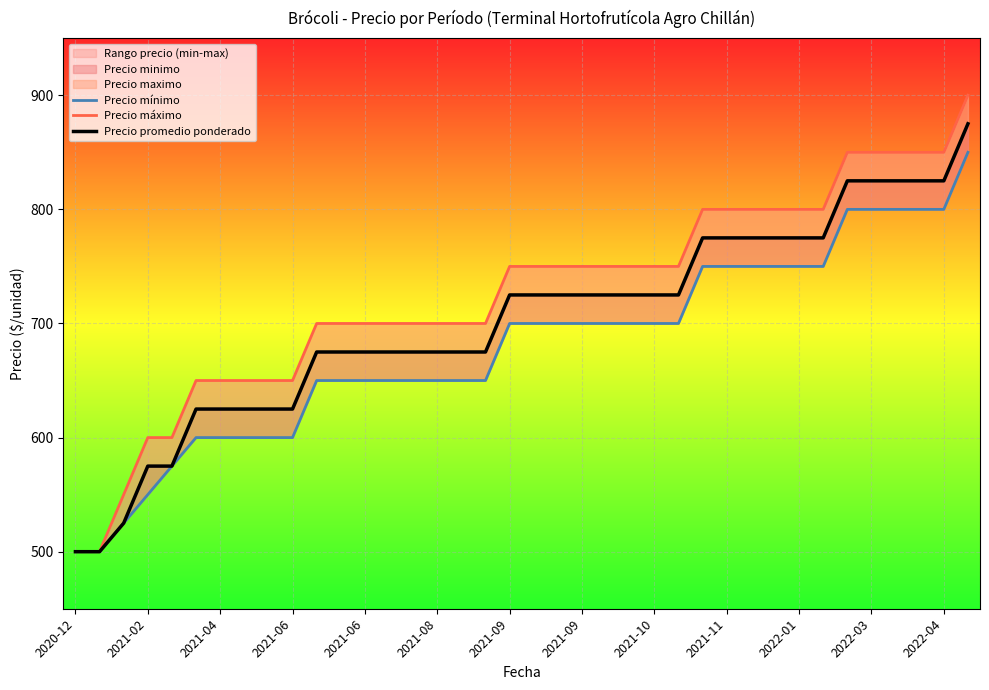

What is the difference between the highest and lowest values at 2021-08?

50